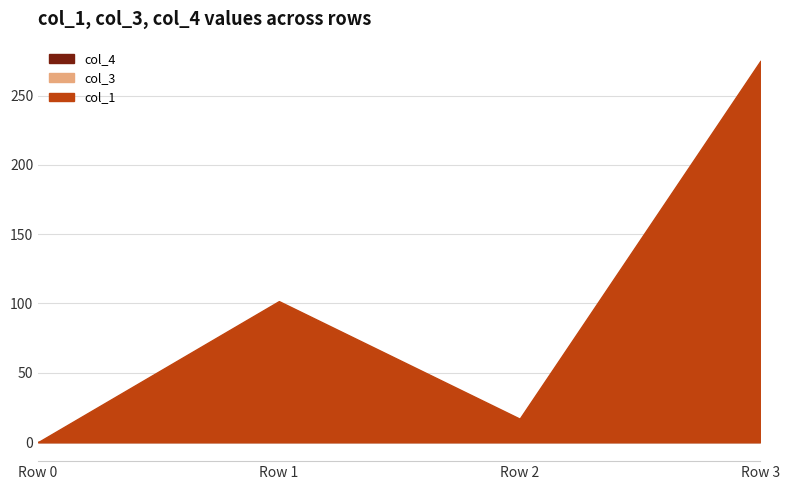

Reading right to left, transcribe all the data shown in this chart.

col_1: Row 3=275.1	Row 2=16.9	Row 1=101.7	Row 0=0.0
col_3: Row 3=0.0	Row 2=0.0	Row 1=0.0	Row 0=0.0
col_4: Row 3=0.0	Row 2=0.0	Row 1=0.0	Row 0=0.0